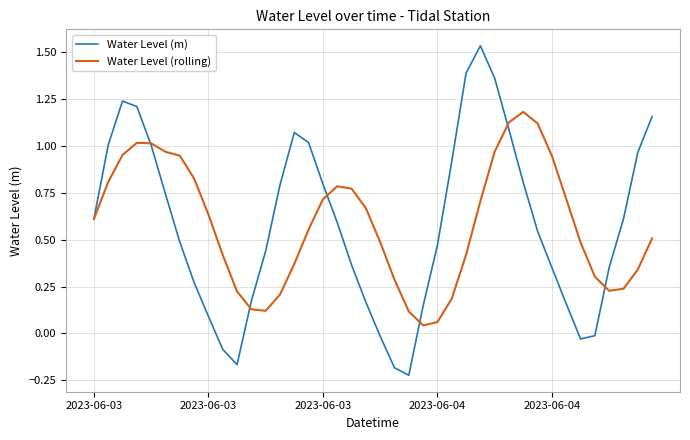

List the series in order of their peak value, highest first.

Water Level (m), Water Level (rolling)